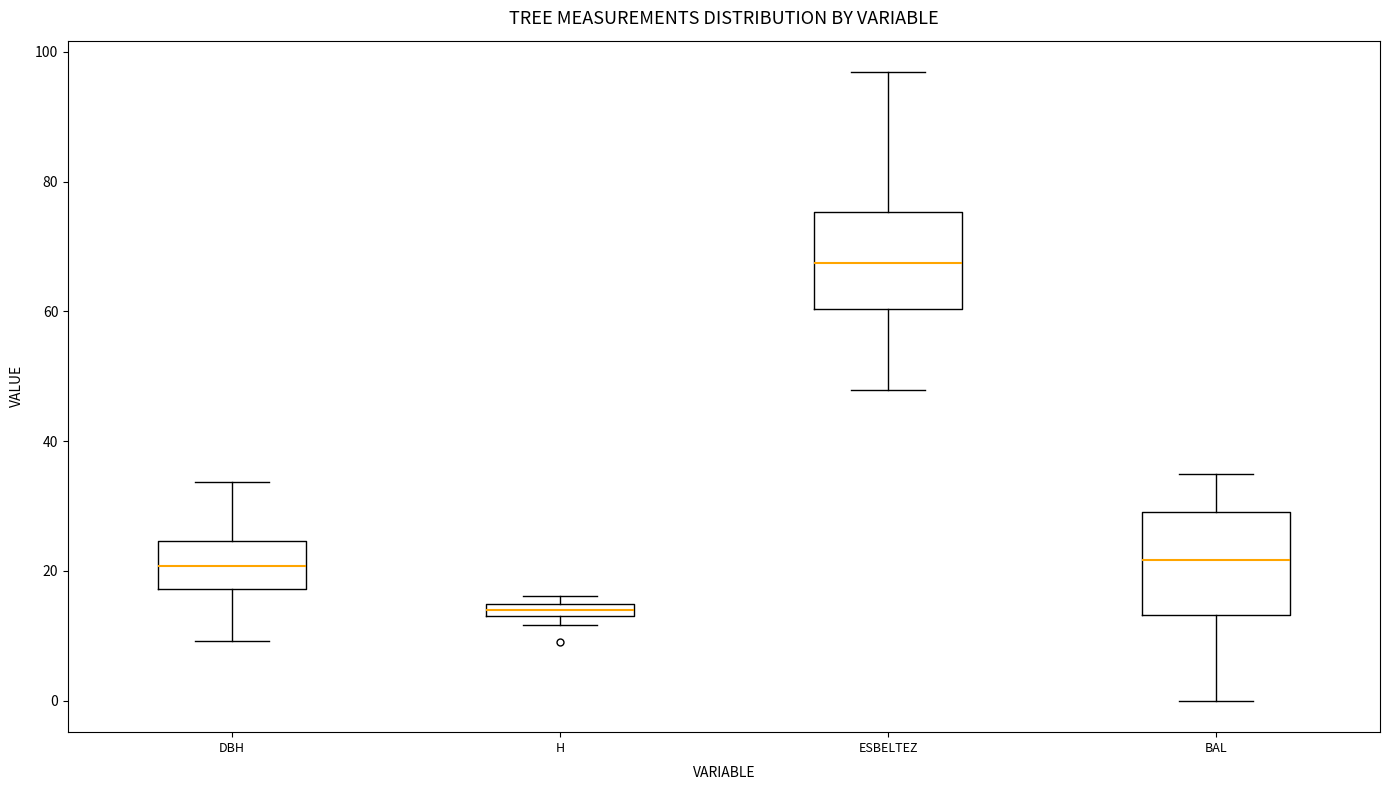

Where does the lower whisker of the box for ESBELTEZ end on the y-axis? The values are not printed on the chart, so give them approximately, as read against the axis.

48